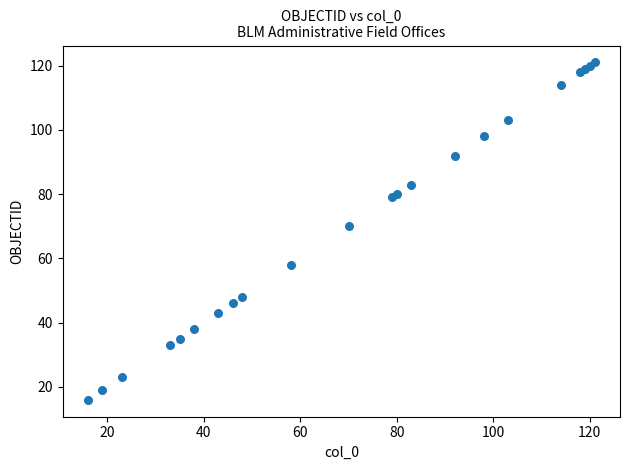

What Y value in the scatter plot is closest to 68?

70